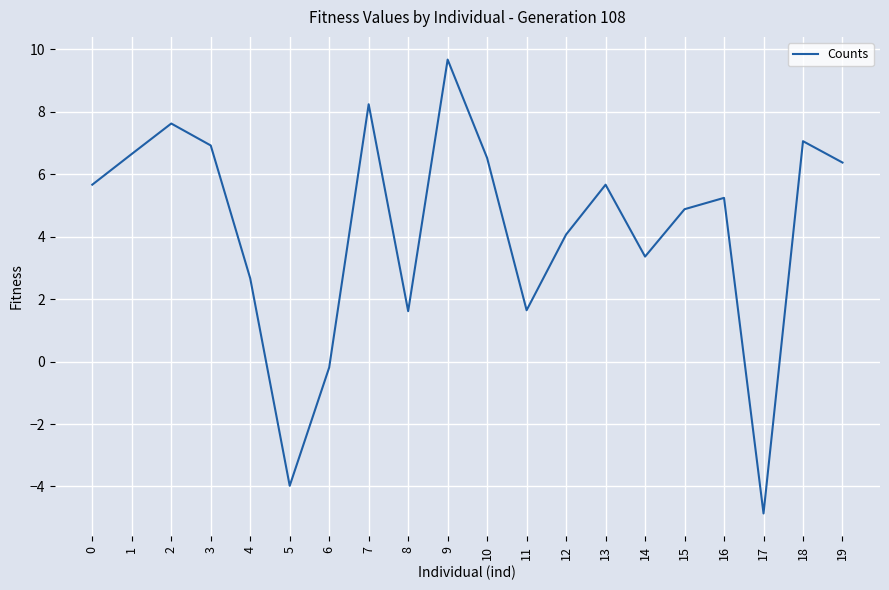

What is the average value?

4.2